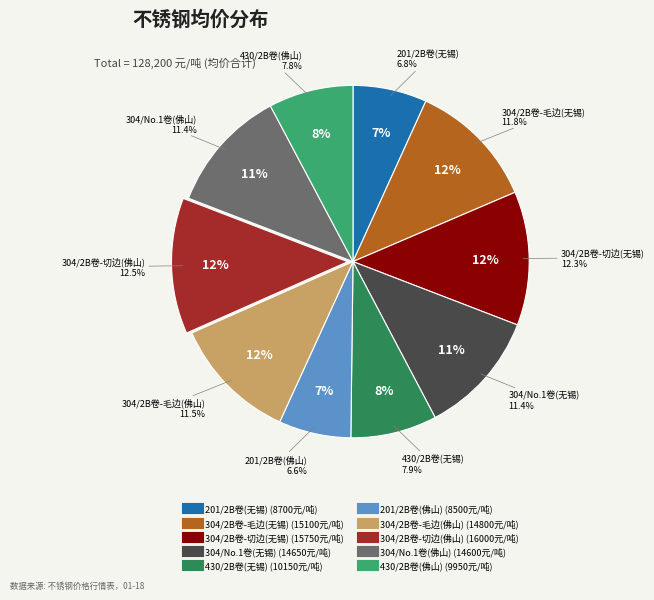

How much of the chart is everything except 304/2B卷-毛边(佛山)?

88.5%